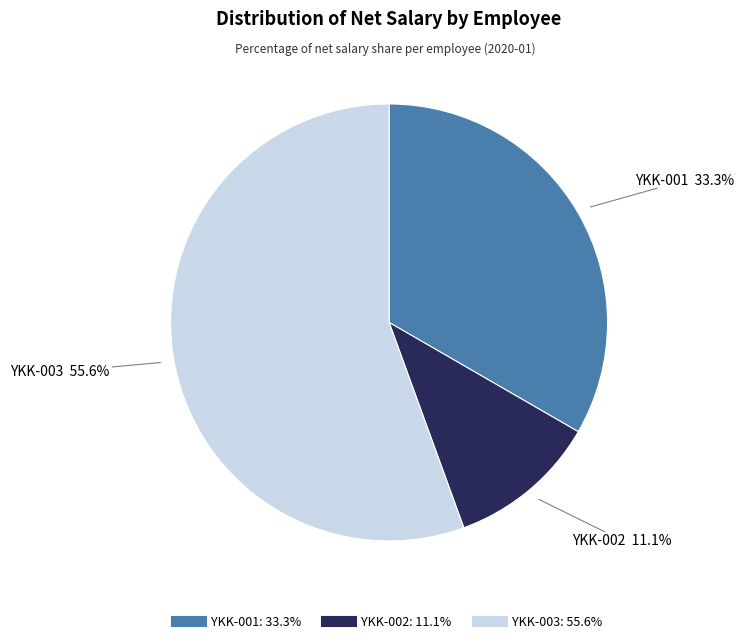

Count the number of slices in the pie.

3